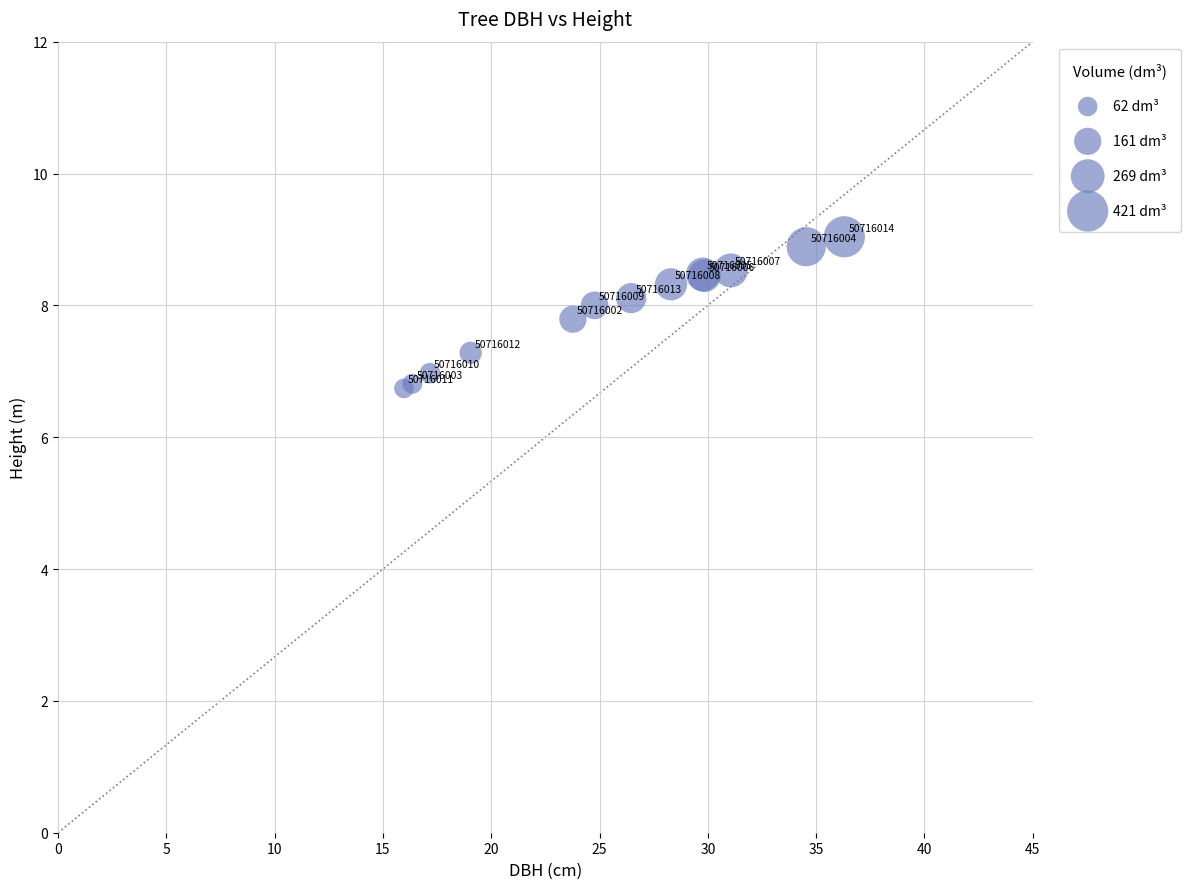

What Y value in the scatter plot is closest to 7?

7.0